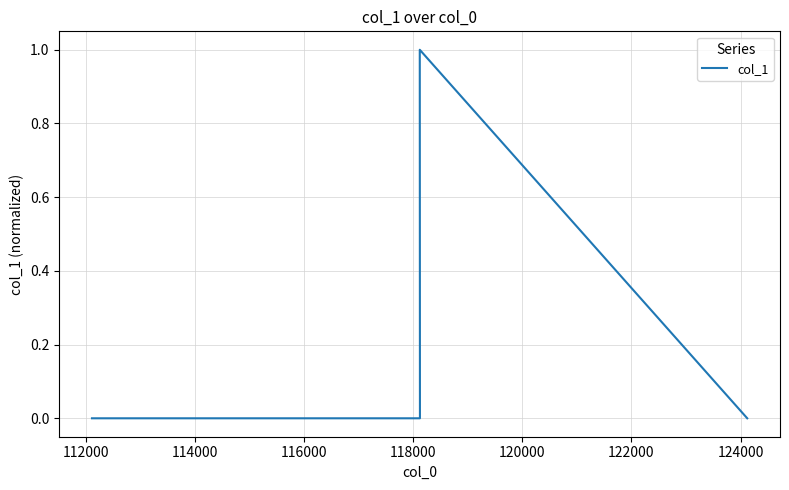

The value at 112000 is 0.4. True or false?

False